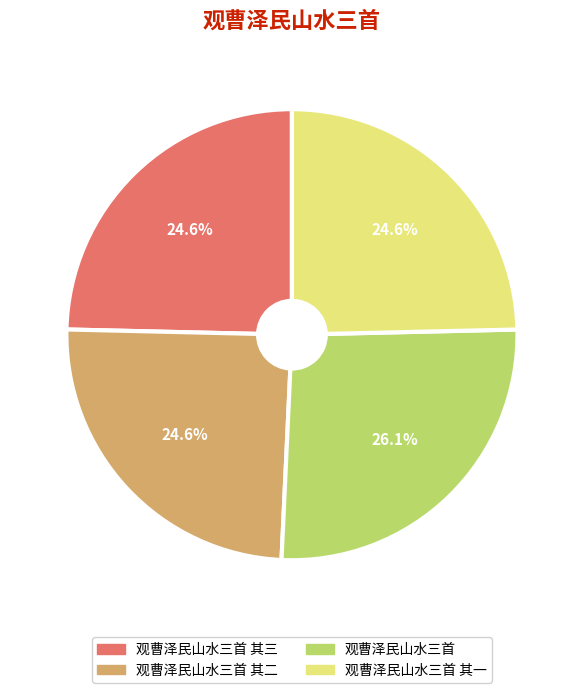

Approximately how many times larger is the value at 观曹泽民山水三首 其二 compared to 观曹泽民山水三首?

0.9